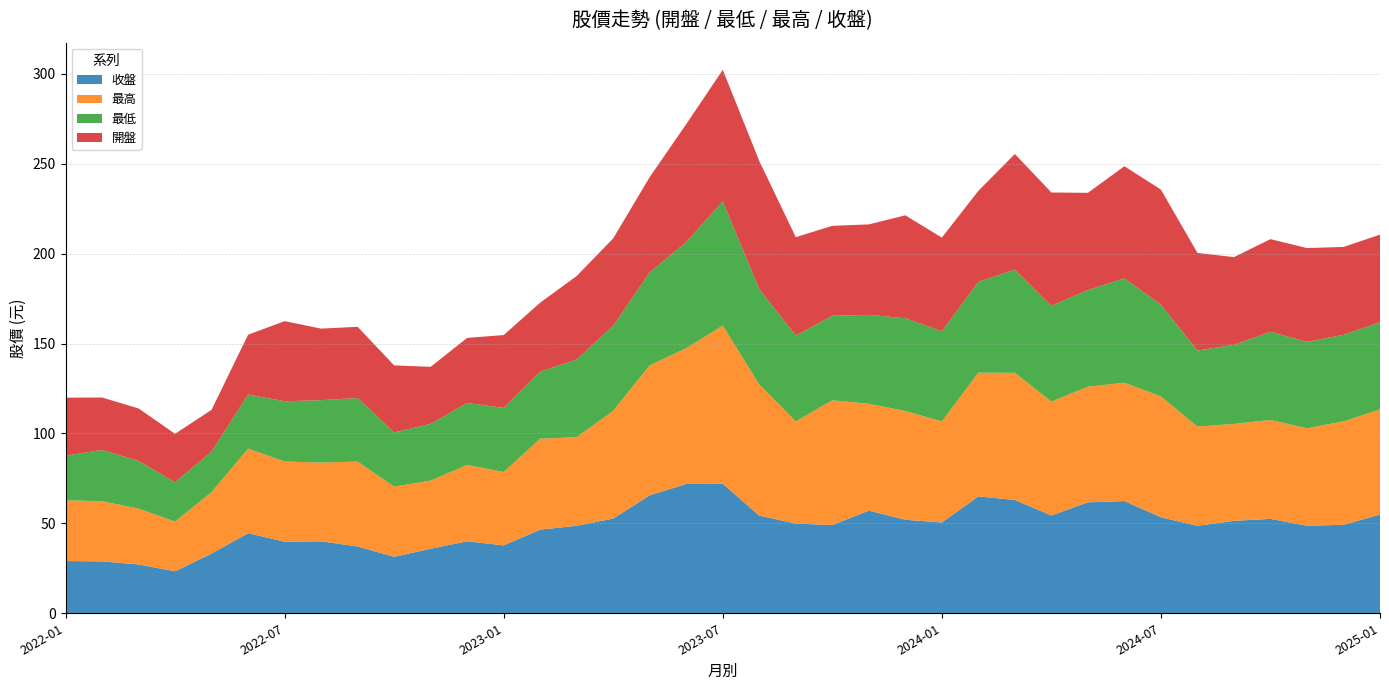

Reading right to left, list all the values displayed in this chart.

收盤: 54.9	49.2	48.7	52.5	51.4	48.6	53.4	62.4	61.7	54.4	63.0	65.0	50.5	52.0	57.1	49.0	49.9	54.3	72.0	71.9	65.6	52.7	48.6	46.5	37.8	40.0	35.9	31.4	37.1	40.0	39.8	44.5	33.2	23.4	27.1	28.9	29.1
最高: 58.5	57.5	54.2	55.0	53.9	55.2	67.2	65.8	64.3	63.3	70.7	68.8	56.2	60.5	59.4	69.4	56.8	72.9	88.0	75.5	72.3	59.9	49.3	50.6	40.8	42.5	37.9	39.0	47.2	43.8	44.6	47.0	34.2	27.6	31.1	33.5	33.8
最低: 48.4	48.1	48.0	49.0	44.0	42.2	51.0	58.1	53.7	53.3	57.4	50.5	50.1	51.6	49.5	47.0	47.8	53.0	69.1	59.0	51.7	47.3	43.1	37.3	35.6	34.5	31.6	30.1	35.4	34.7	33.5	30.1	22.6	21.9	26.5	28.5	24.8
開盤: 48.8	48.9	52.2	51.5	48.8	54.3	64.0	62.3	54.1	63.0	64.3	50.6	52.1	57.2	50.3	50.0	54.7	71.3	73.1	65.6	53.0	48.6	46.5	38.4	40.5	36.2	31.7	37.3	39.6	39.8	44.5	33.2	23.2	26.9	29.2	29.2	32.2